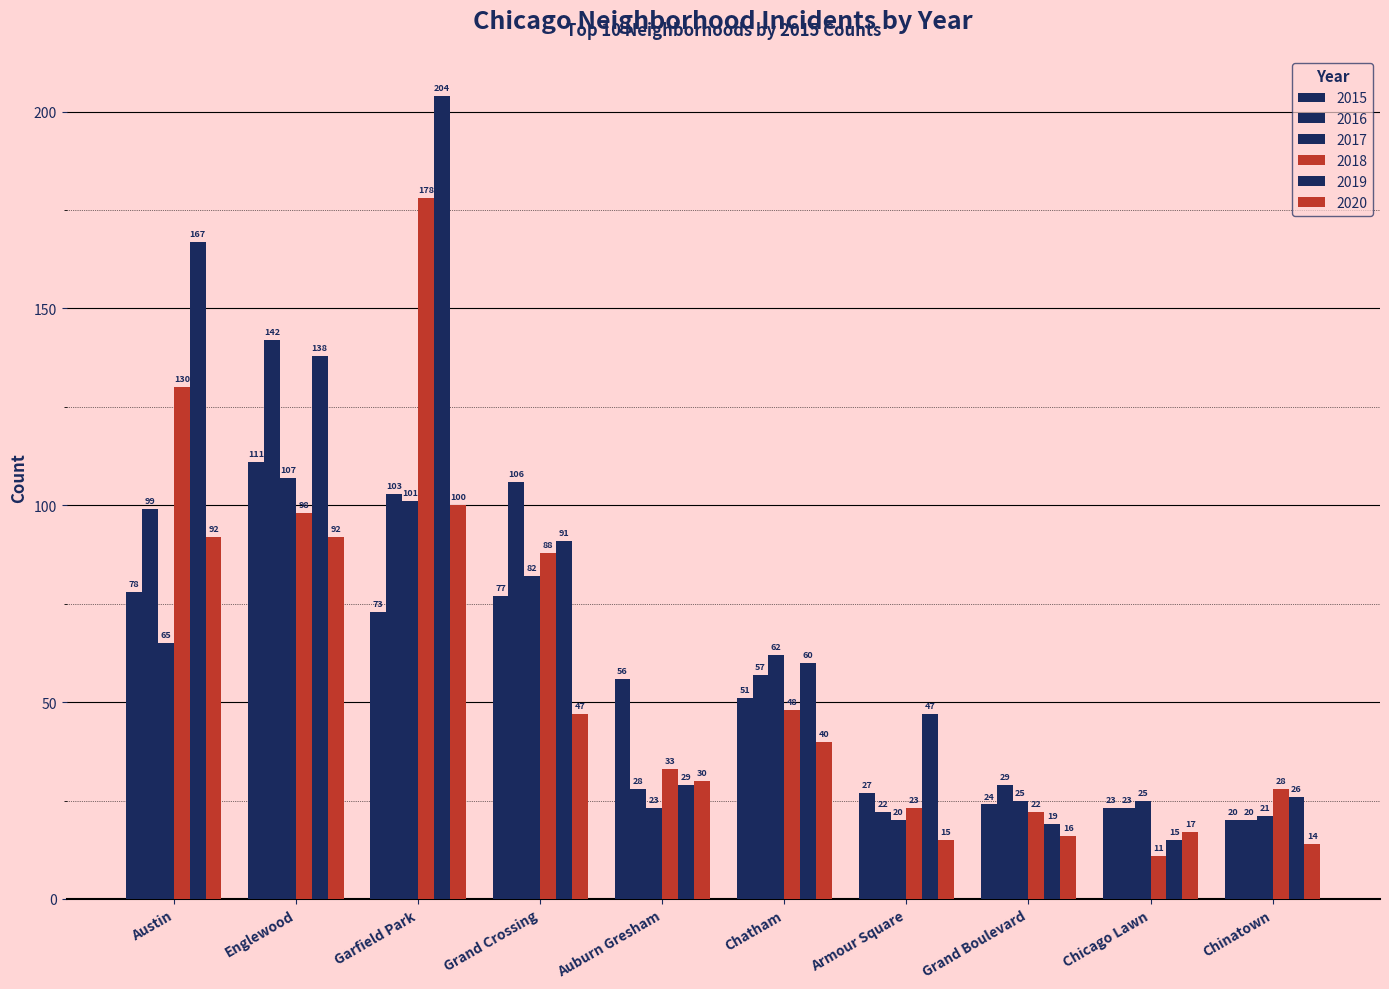

Reading left to right, what are all the values shown in this chart?

2015: Austin=78	Englewood=111	Garfield Park=73	Grand Crossing=77	Auburn Gresham=56	Chatham=51	Armour Square=27	Grand Boulevard=24	Chicago Lawn=23	Chinatown=20
2016: Austin=99	Englewood=142	Garfield Park=103	Grand Crossing=106	Auburn Gresham=28	Chatham=57	Armour Square=22	Grand Boulevard=29	Chicago Lawn=23	Chinatown=20
2017: Austin=65	Englewood=107	Garfield Park=101	Grand Crossing=82	Auburn Gresham=23	Chatham=62	Armour Square=20	Grand Boulevard=25	Chicago Lawn=25	Chinatown=21
2018: Austin=130	Englewood=98	Garfield Park=178	Grand Crossing=88	Auburn Gresham=33	Chatham=48	Armour Square=23	Grand Boulevard=22	Chicago Lawn=11	Chinatown=28
2019: Austin=167	Englewood=138	Garfield Park=204	Grand Crossing=91	Auburn Gresham=29	Chatham=60	Armour Square=47	Grand Boulevard=19	Chicago Lawn=15	Chinatown=26
2020: Austin=92	Englewood=92	Garfield Park=100	Grand Crossing=47	Auburn Gresham=30	Chatham=40	Armour Square=15	Grand Boulevard=16	Chicago Lawn=17	Chinatown=14